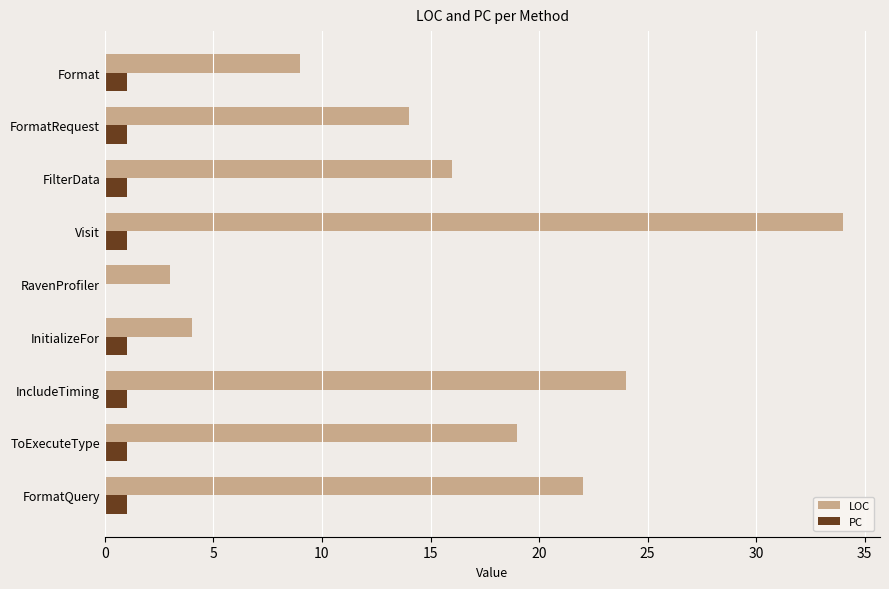

What is the maximum value for LOC?

34